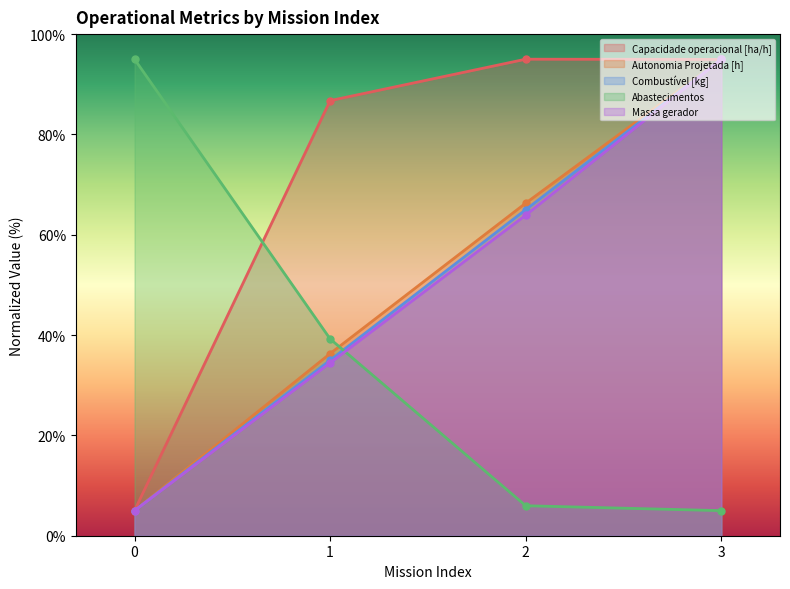

Reading left to right, transcribe all the data shown in this chart.

Capacidade operacional [ha/h]: 5.0	86.7	95.0	95.0
Autonomia Projetada [h]: 5.0	36.3	66.3	95.0
Combustível [kg]: 5.0	35.0	65.0	95.0
Abastecimentos: 95.0	39.2	6.0	5.0
Massa gerador: 5.0	34.5	63.9	95.0